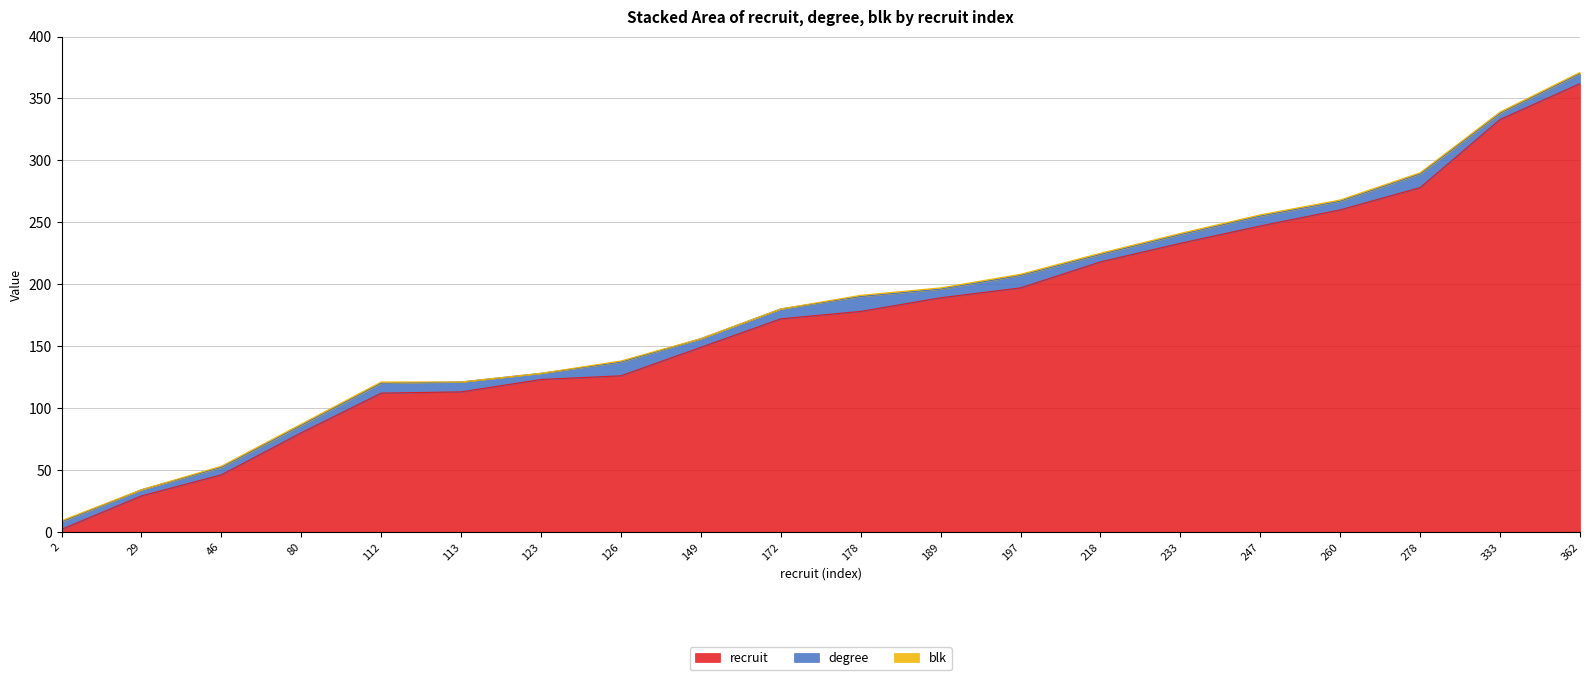

List the series in order of their peak value, lowest first.

blk, degree, recruit